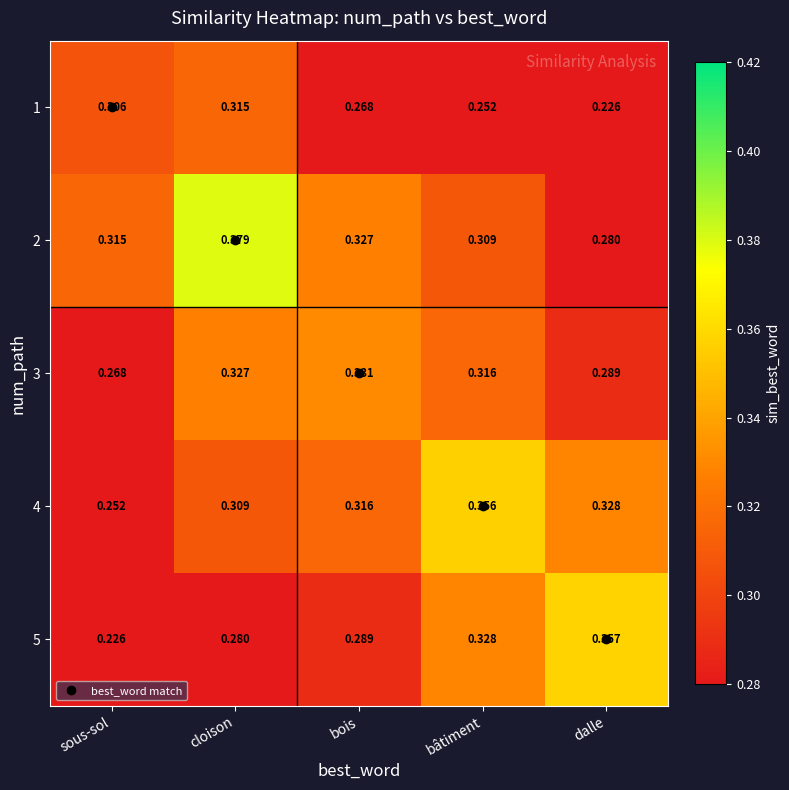

Is the value of 2 at bâtiment greater than the value of 1 at dalle?

Yes